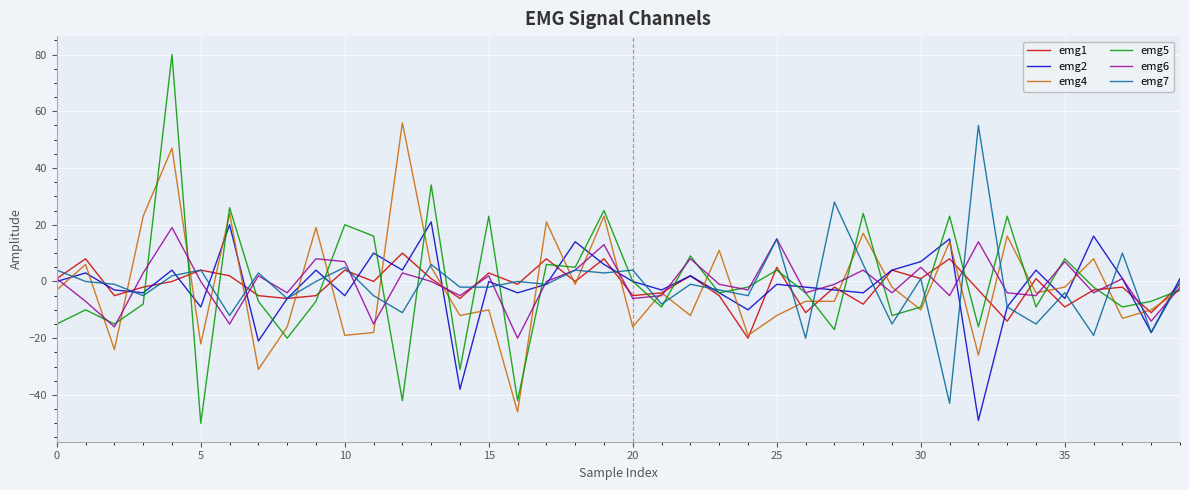

What is the minimum value shown in the chart?

-50